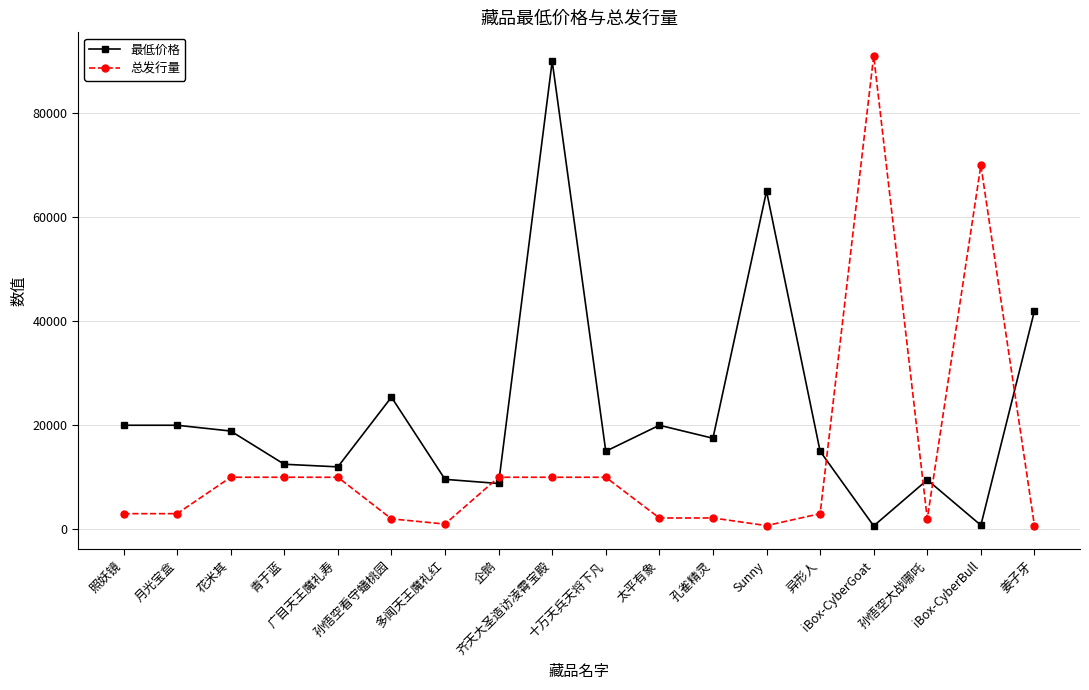

List the series in order of their peak value, highest first.

总发行量, 最低价格